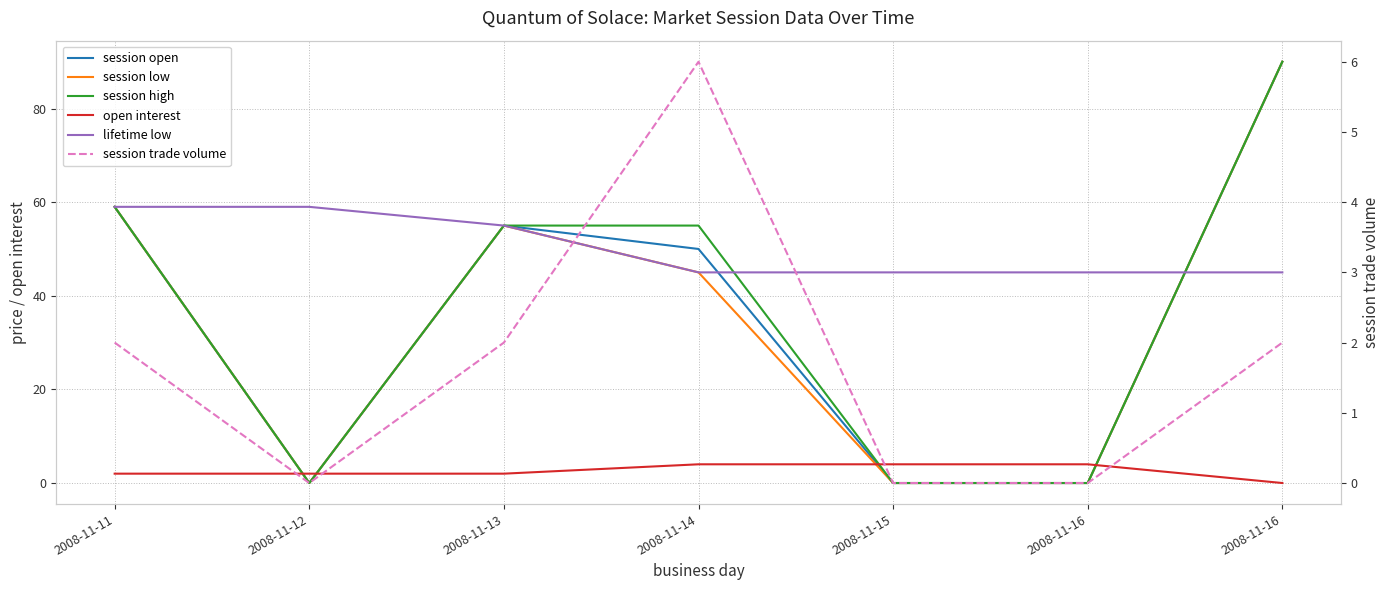

True or false: session high has more than 2 points higher than both neighbors.

False